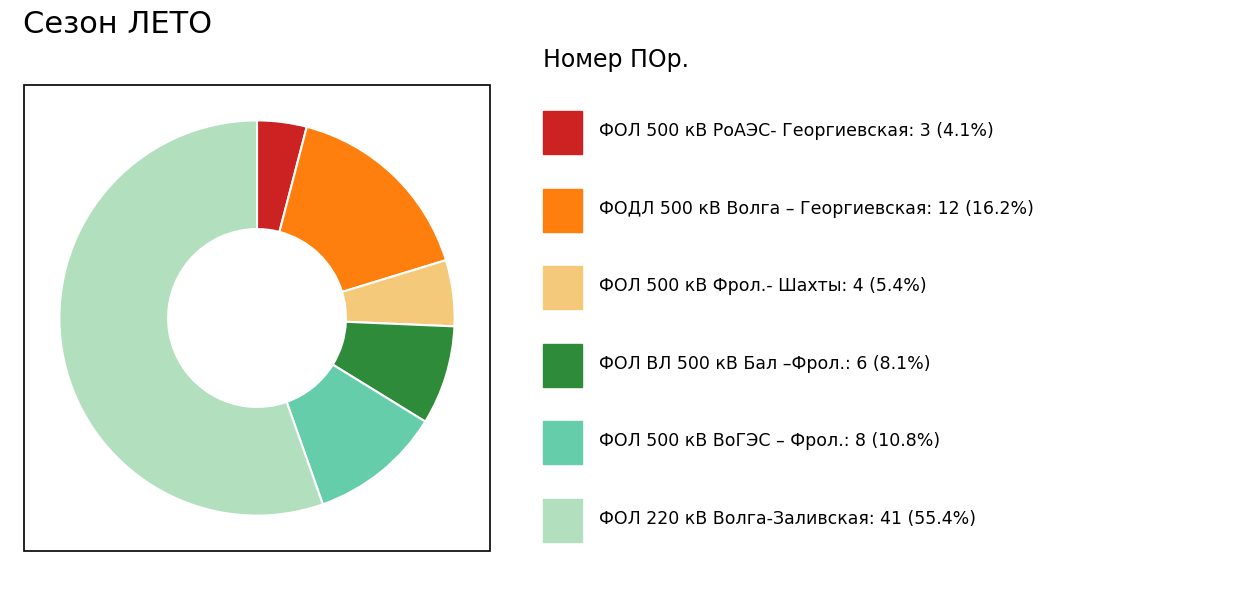

Is there a majority slice in this chart?

Yes